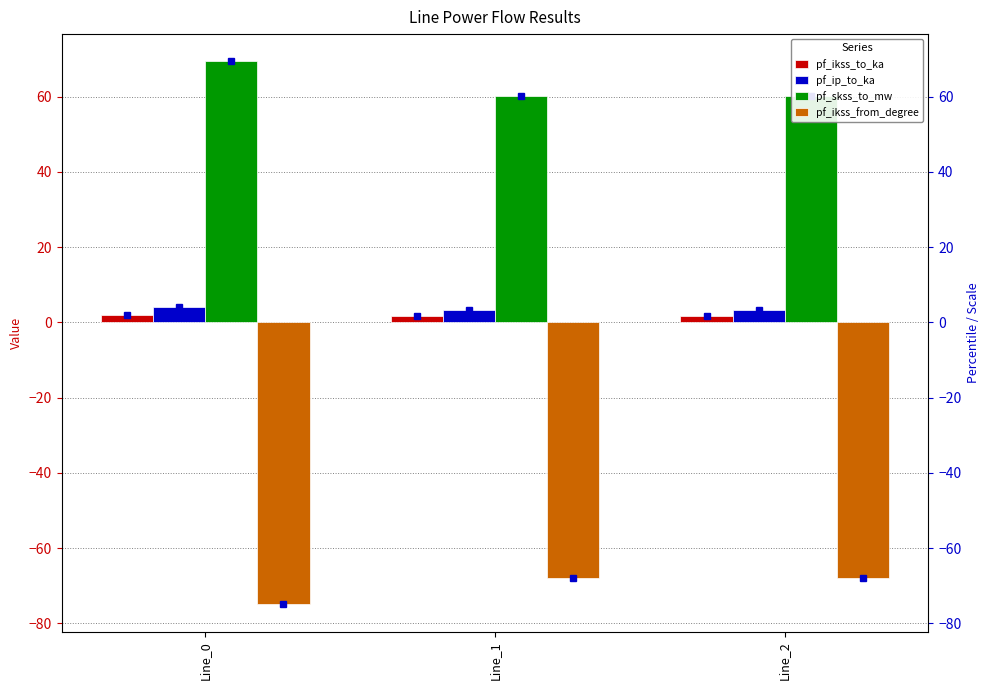

True or false: pf_skss_to_mw has a value of 47.1 at Line_0.

False